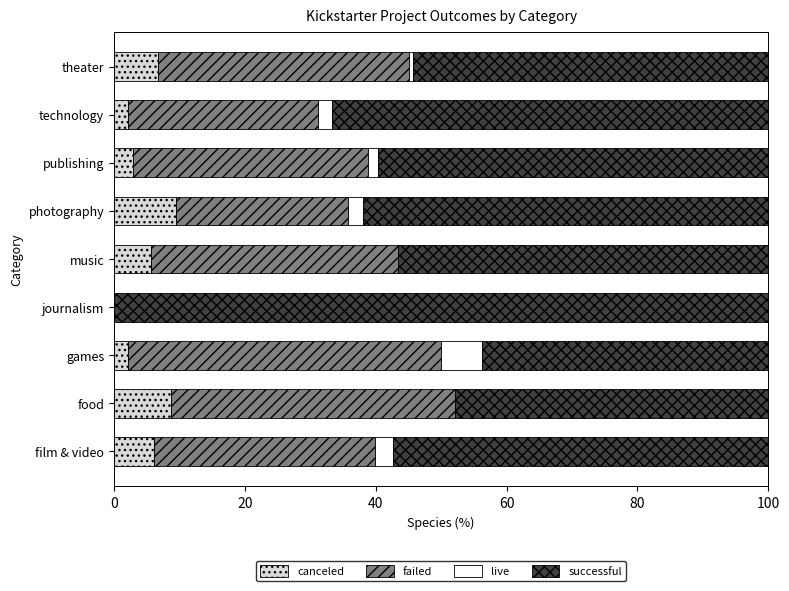

The value of canceled at games is 2.1. True or false?

True